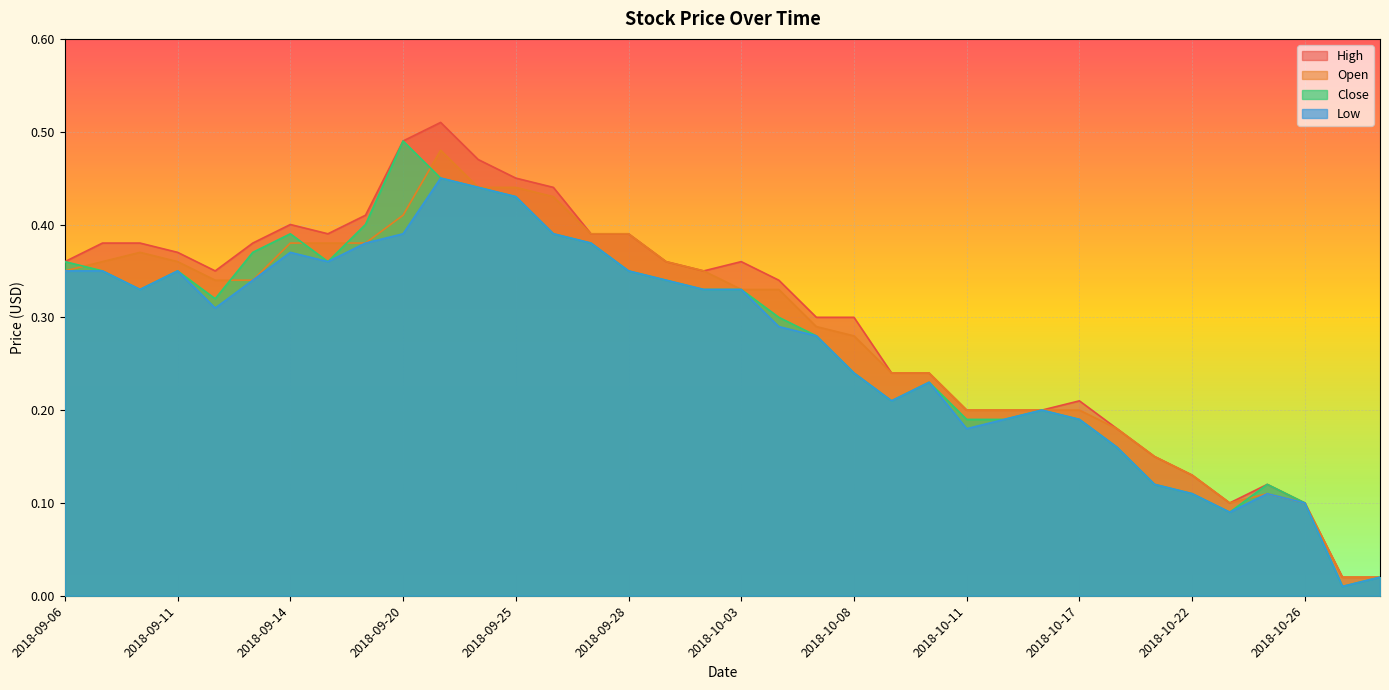

The Open series shows 0.4 at 2018-09-28. True or false?

True